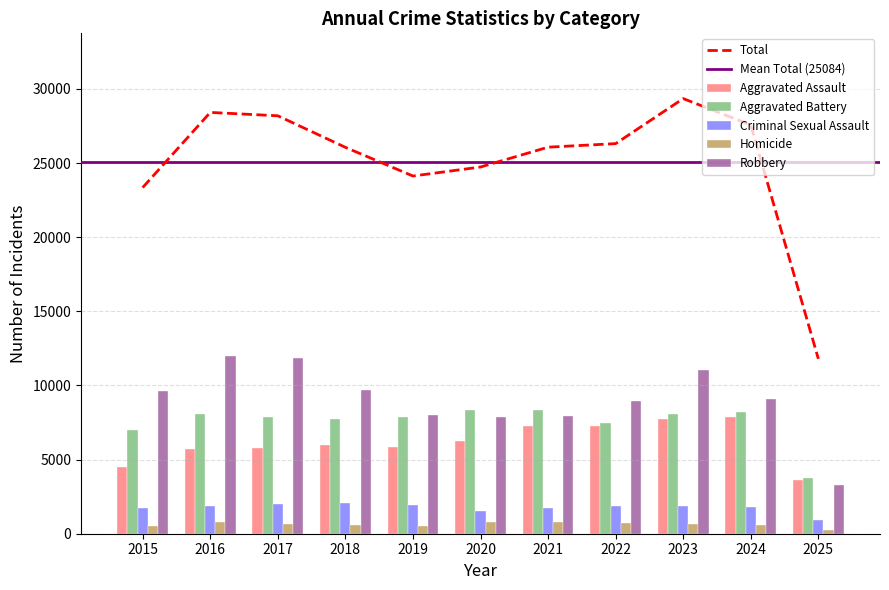

Which label corresponds to the largest value in the chart?

2023